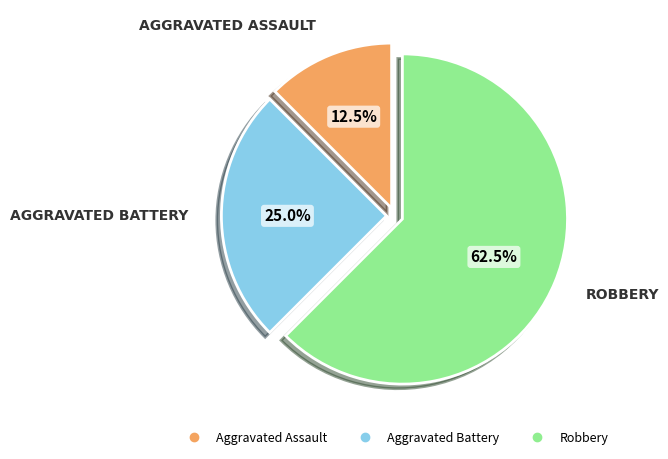

The Aggravated Battery slice represents 33% of the pie. True or false?

False